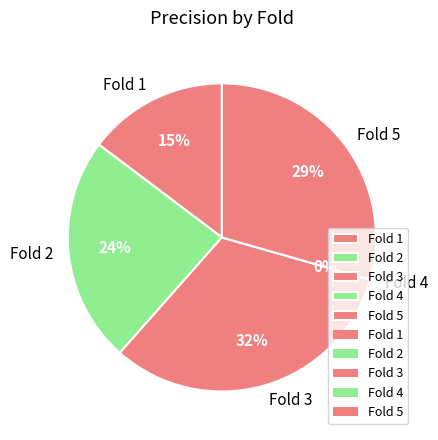

Does any single category account for the majority?

No